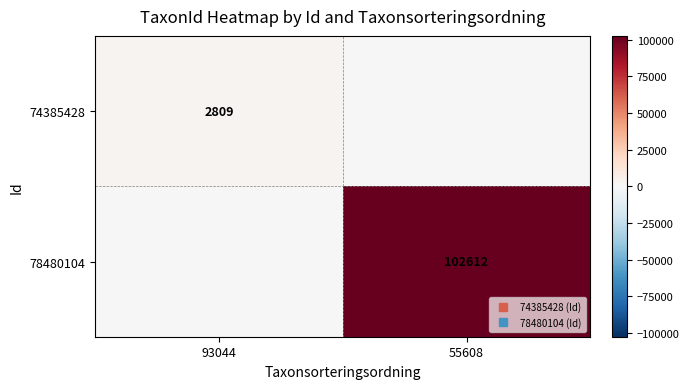

Rank the categories by 74385428 value from highest to lowest.

93044, 55608